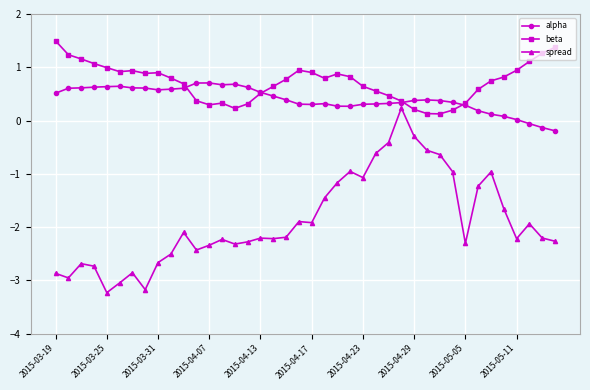

What is the value of the alpha point at the 22nd from the left?

0.3